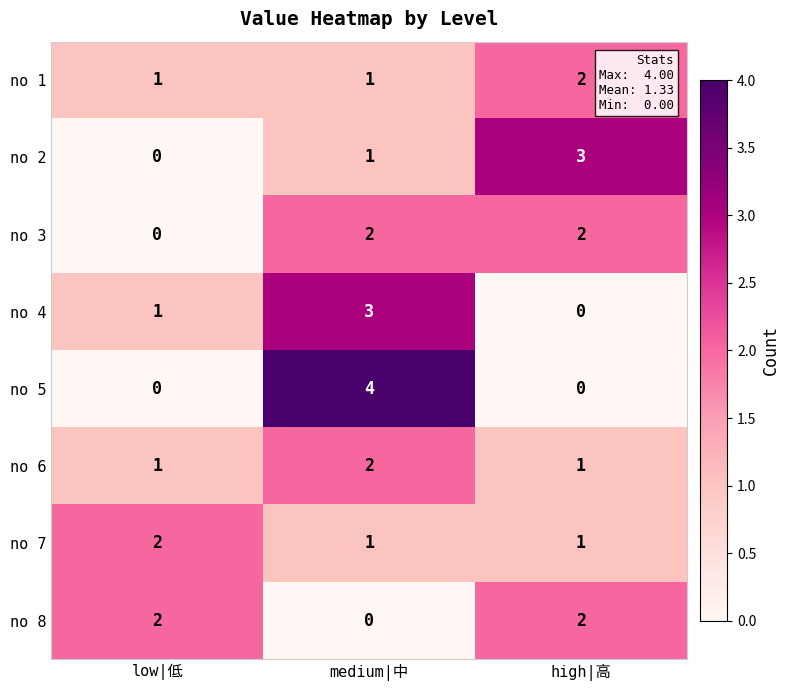

Count the no 1 values in the range 1 to 2.

3